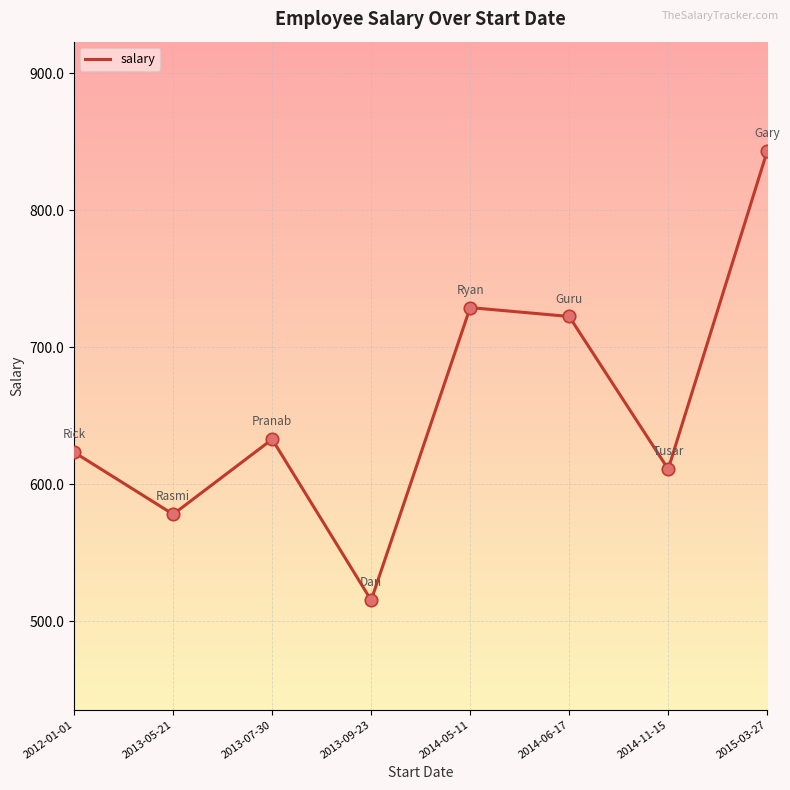

What is the change in value from 2014-05-11 to 2014-06-17?

-6.5